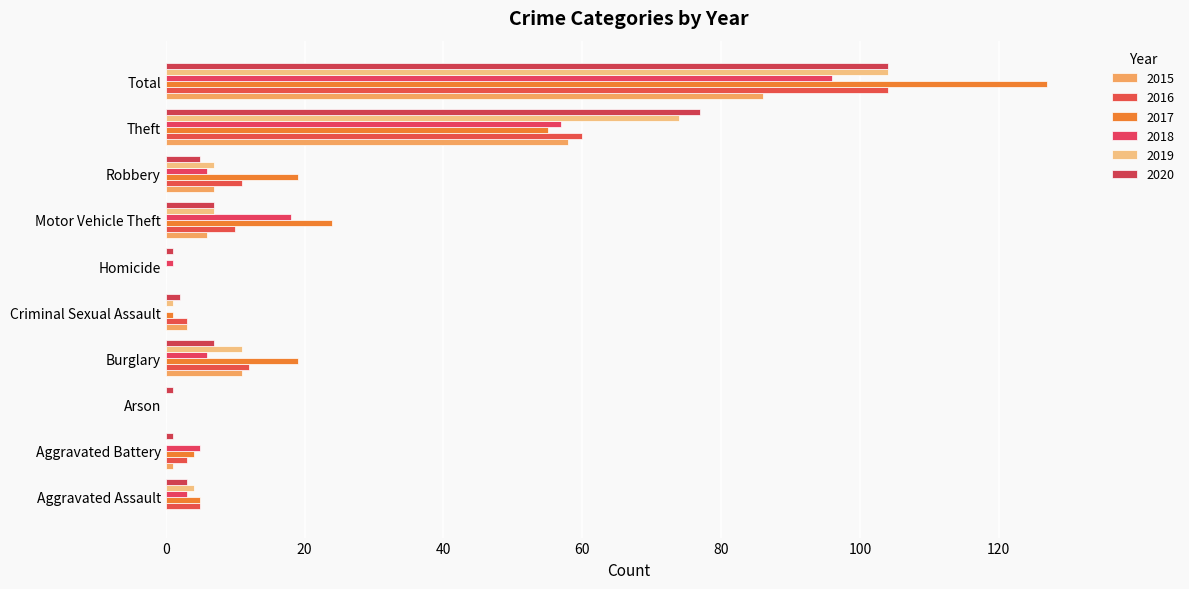

Between Arson and Theft, which series saw the biggest shift?

2020